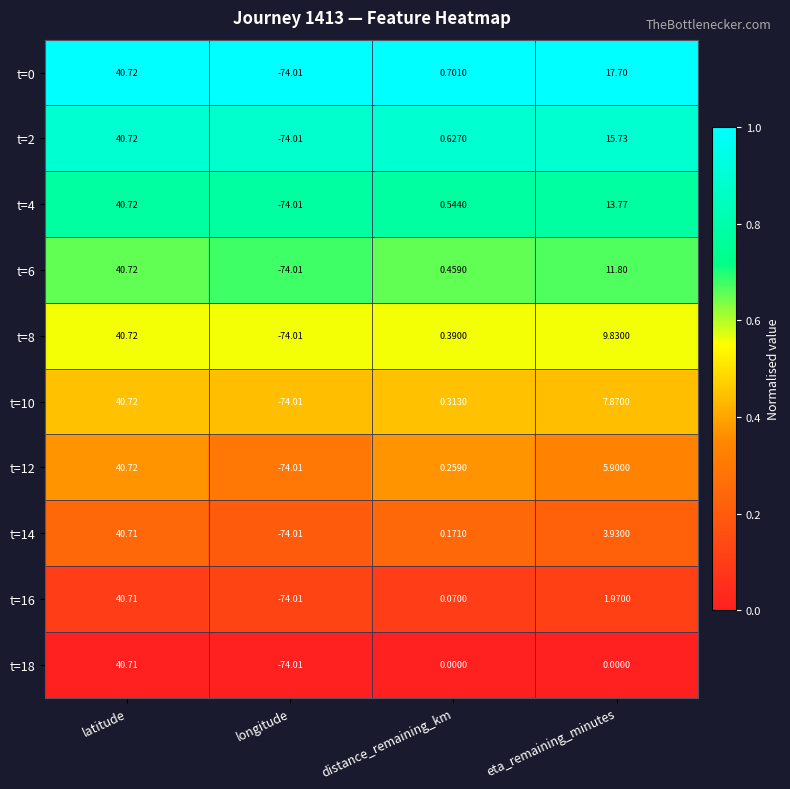

At how many categories does at least one series exceed 0?

3